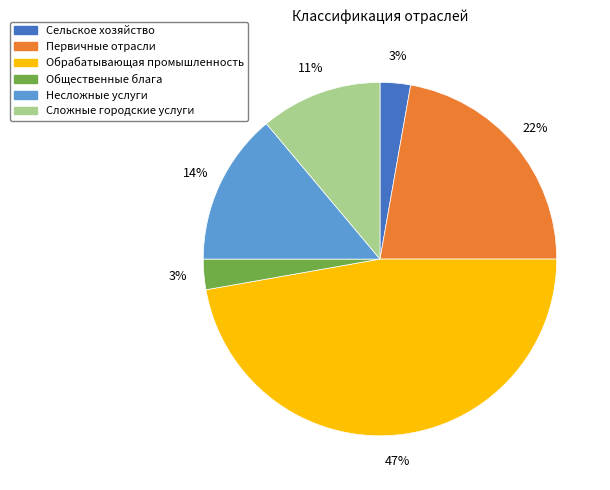

Which slice is the largest?

Обрабатывающая промышленность